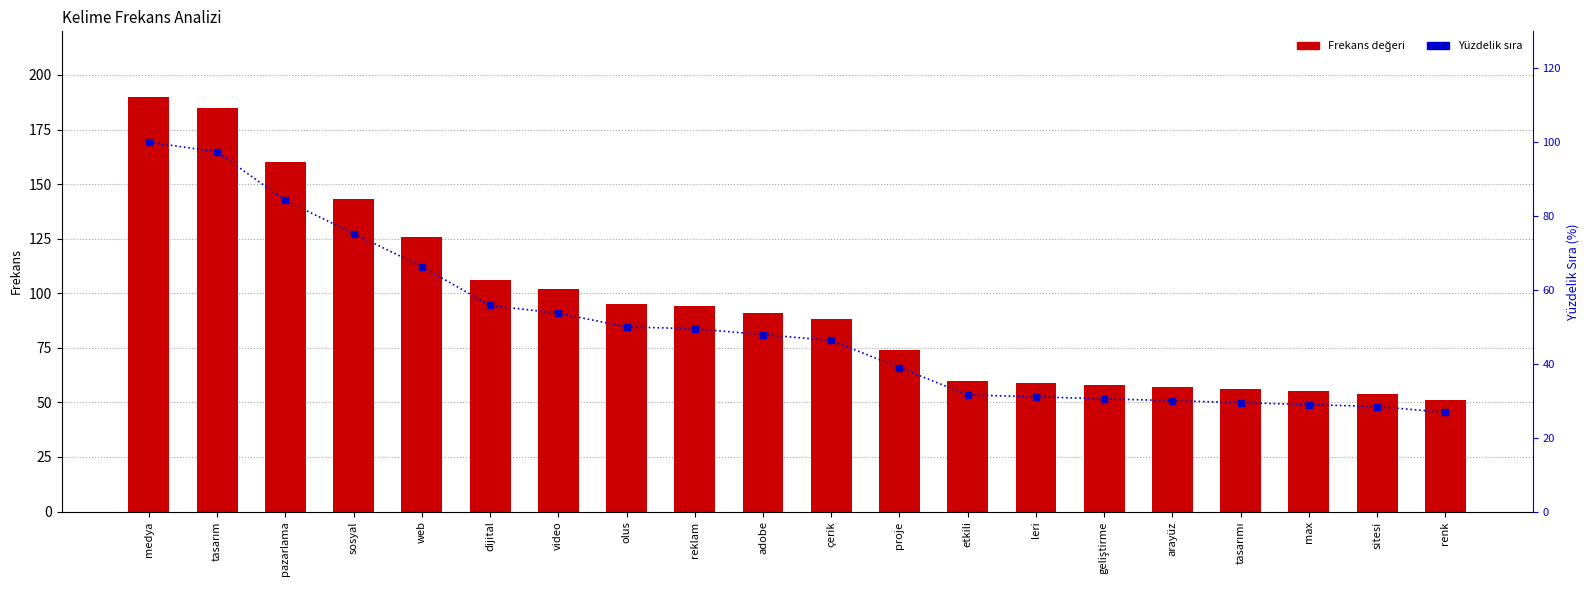

At which category does the chart reach its minimum across all series?

renk